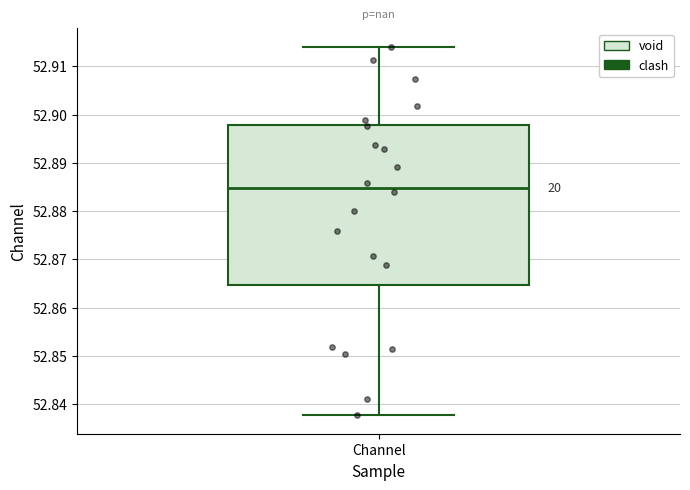

Transcribe this box plot: give where the median line is, the range the box spans, and where the two whiskers end, as read against the y-axis. The values are not printed on the chart, so give them approximately, as read against the axis.

median 52.885, box 52.865 to 52.898, whiskers 52.838 to 52.914